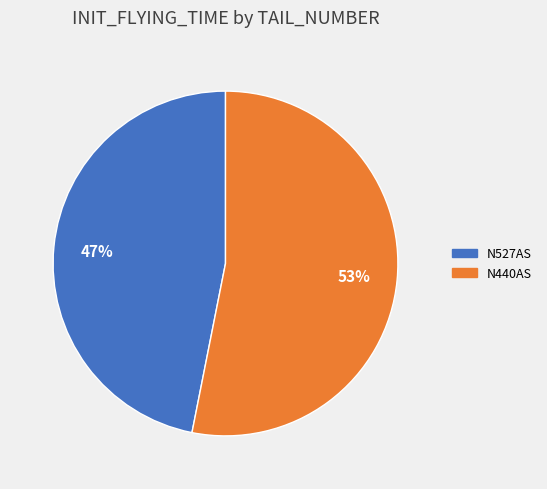

Rank the categories by value from lowest to highest.

N527AS, N440AS